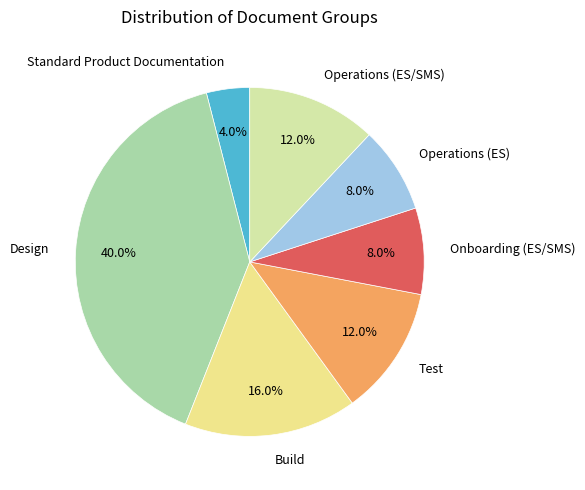

What percentage do Test and Onboarding (ES/SMS) together represent?

20.0%